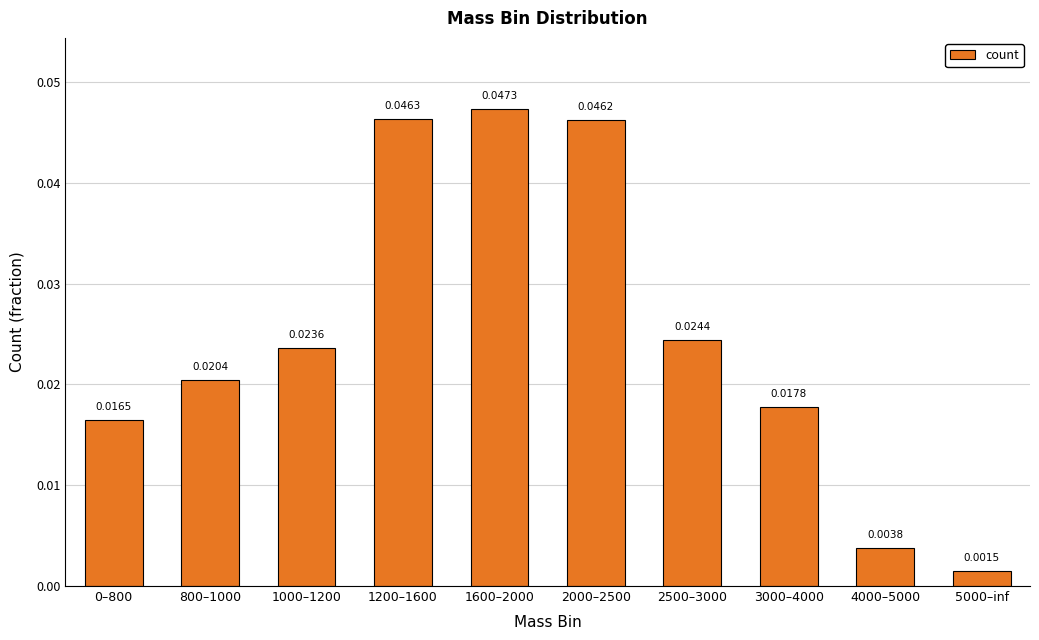

At which category does the chart reach its peak across all series?

1600–2000